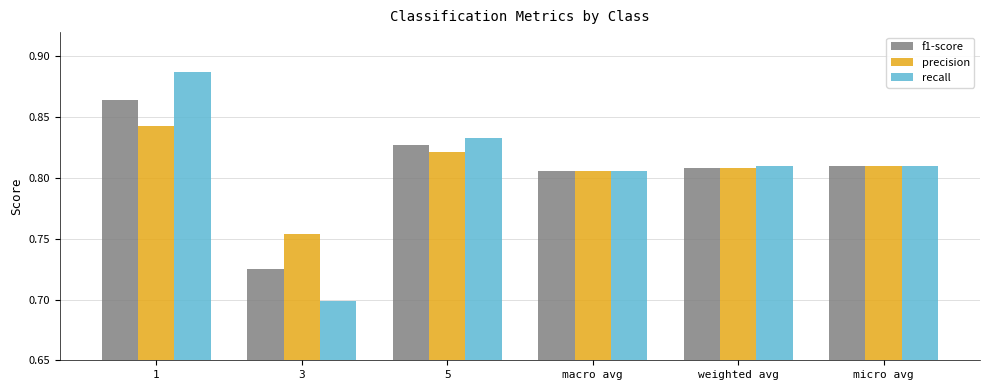

Which category has the lowest value in the f1-score series?

3